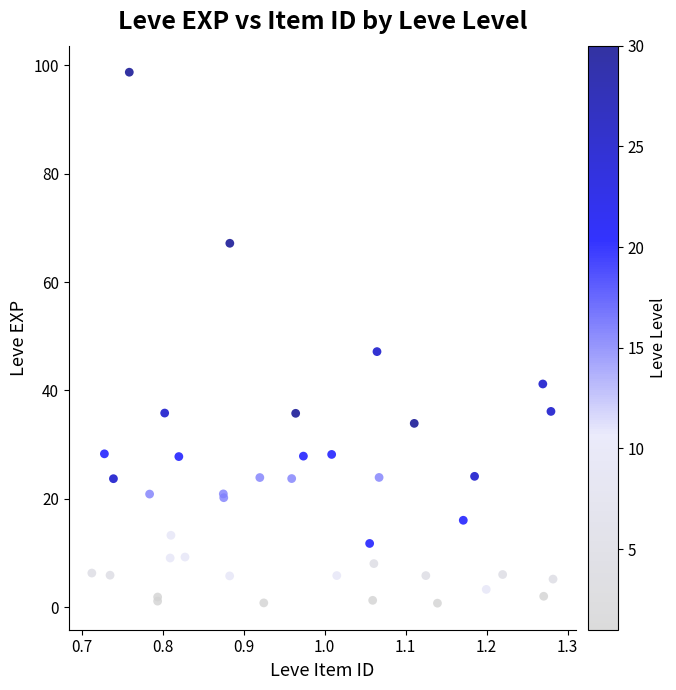

What Y value in the scatter plot is closest to 49?

47.2